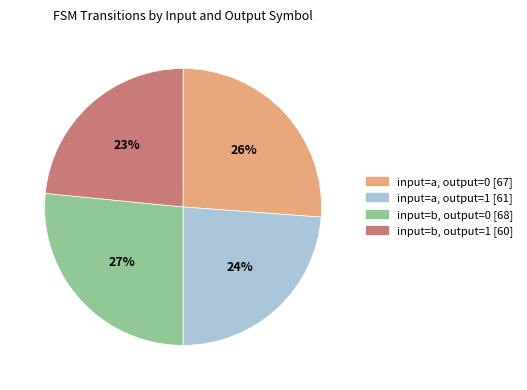

Count the number of slices in the pie.

4